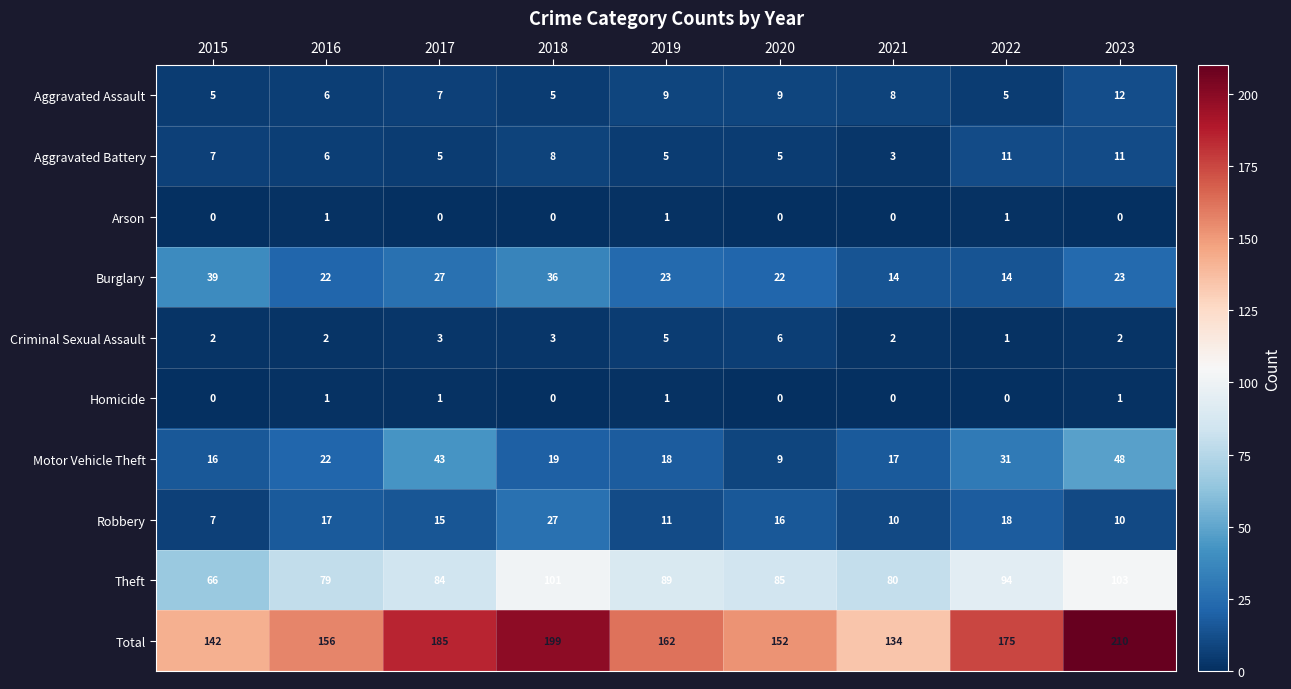

Which series changed the most between 2019 and 2020?

Total